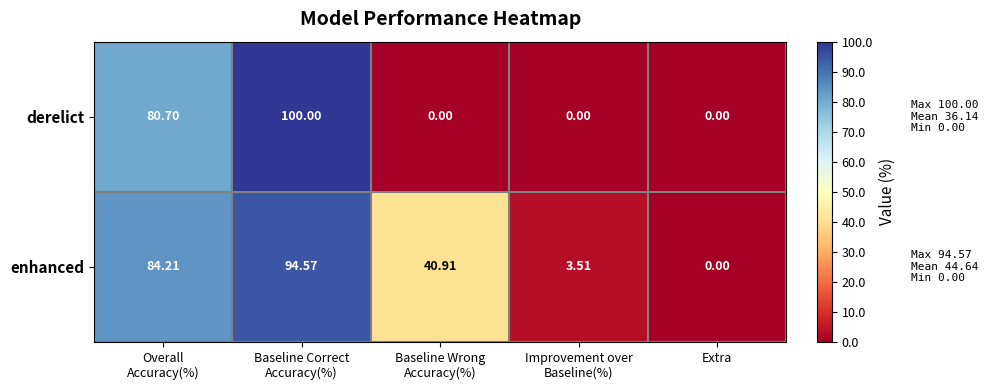

List the series in order of their overall mean, lowest first.

derelict, enhanced